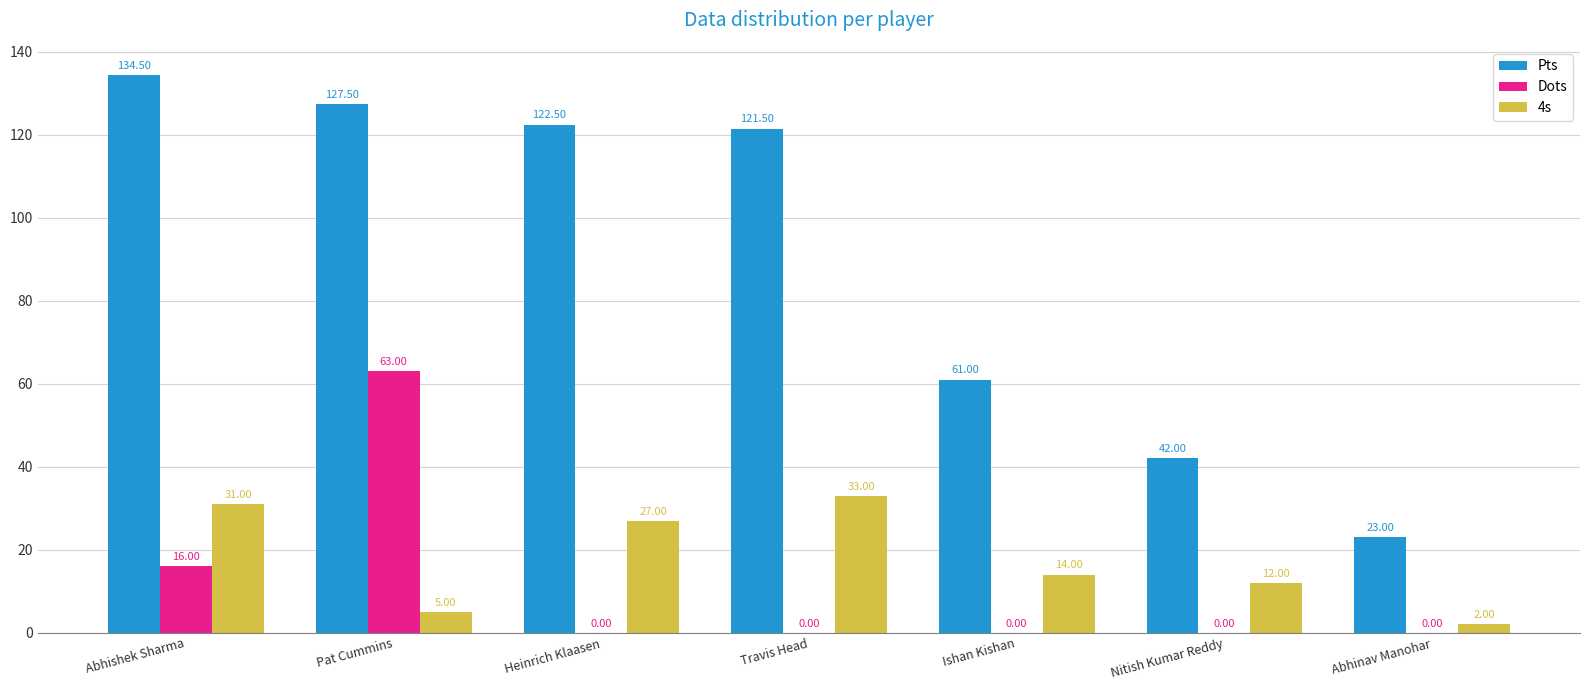

What is the sum of all 4s values?

124.0